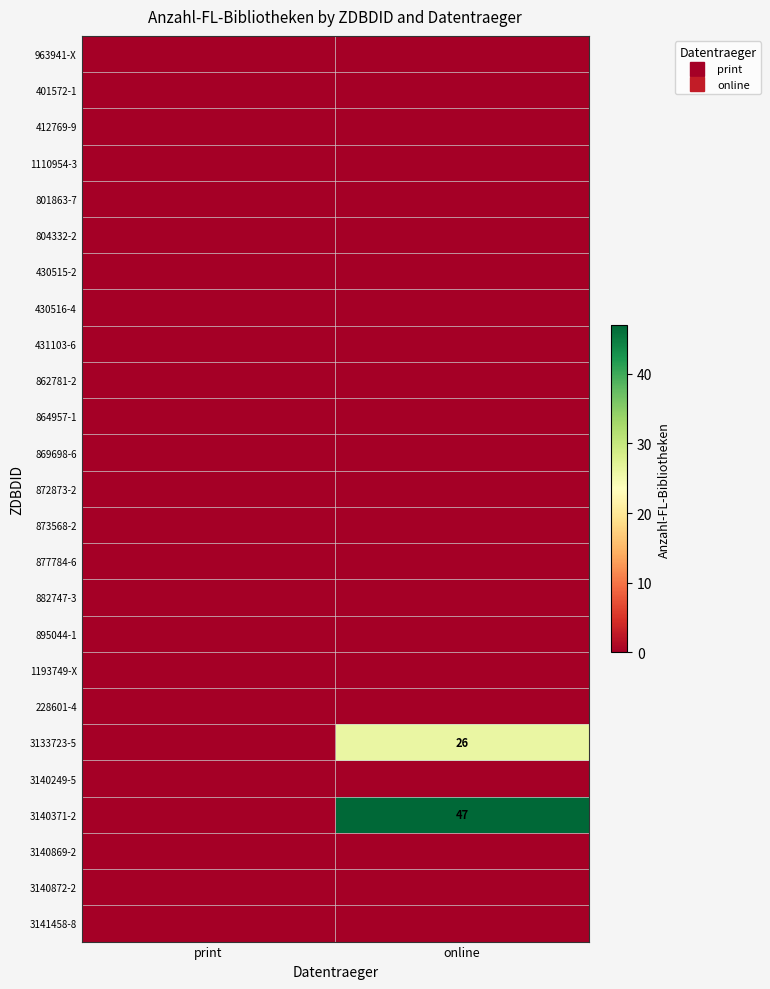

At which category is the sum across all series the highest?

online